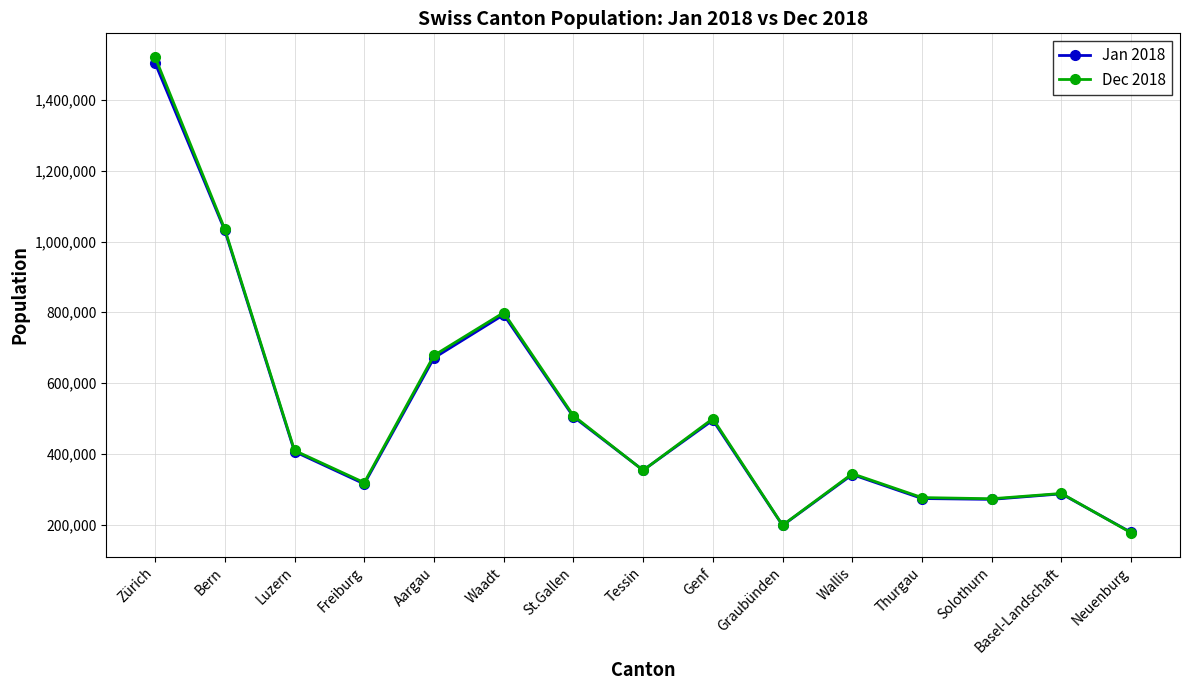

Which category has the highest value in the Dec 2018 series?

Zürich